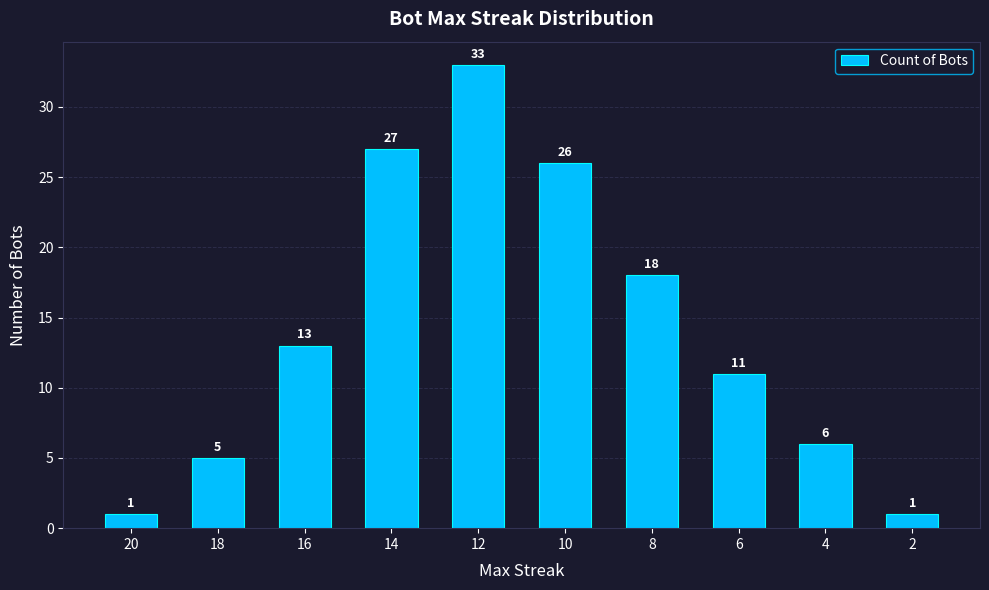

Approximately how many times larger is the value at 14 compared to 6?

2.5